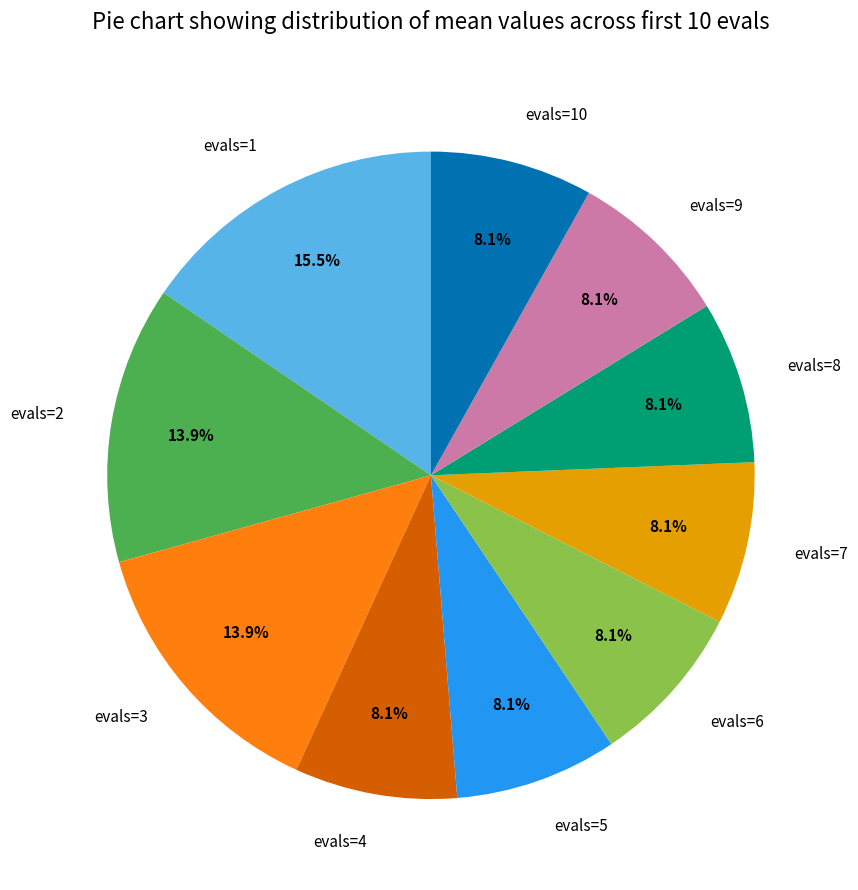

To the nearest percent, what is the average slice percentage?

10%